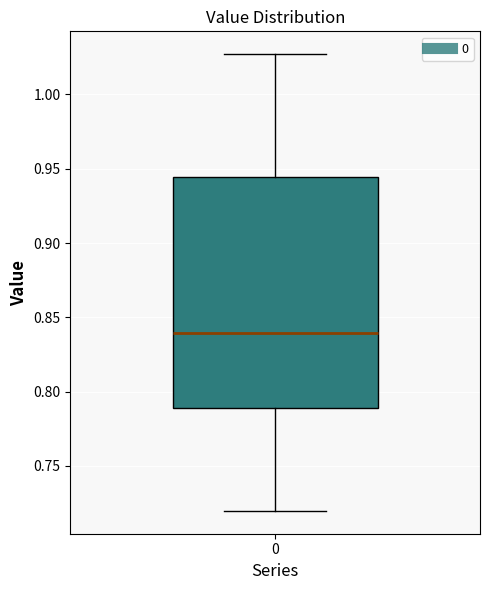

Read this box plot against the y-axis: the position of the median line, the range covered by the box, and the ends of both whiskers. The values are not printed on the chart, so give them approximately, as read against the axis.

median 0.840, box 0.790 to 0.945, whiskers 0.720 to 1.025